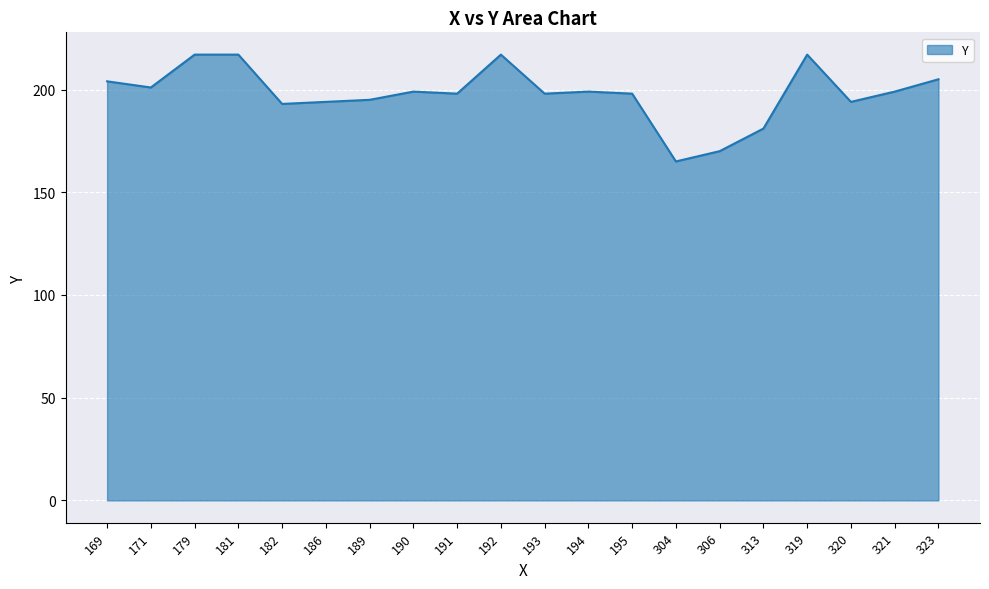

The value at 194 is 287. True or false?

False